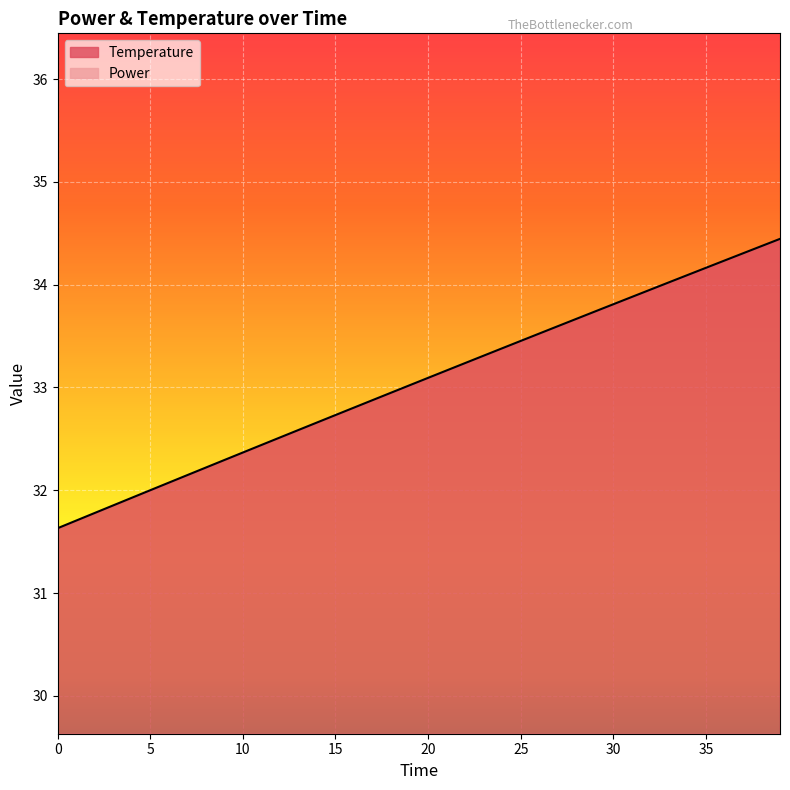

Reading left to right, transcribe all the data shown in this chart.

0.0=31.6	1.0=31.7	2.0=31.8	3.0=31.9	4.0=31.9	5.0=32.0	6.0=32.1	7.0=32.1	8.0=32.2	9.0=32.3	10.0=32.4	11.0=32.4	12.0=32.5	13.0=32.6	14.0=32.7	15.0=32.7	16.0=32.8	17.0=32.9	18.0=32.9	19.0=33.0	20.0=33.1	21.0=33.2	22.0=33.2	23.0=33.3	24.0=33.4	25.0=33.5	26.0=33.5	27.0=33.6	28.0=33.7	29.0=33.7	30.0=33.8	31.0=33.9	32.0=34.0	33.0=34.0	34.0=34.1	35.0=34.2	36.0=34.2	37.0=34.3	38.0=34.4	39.0=34.4